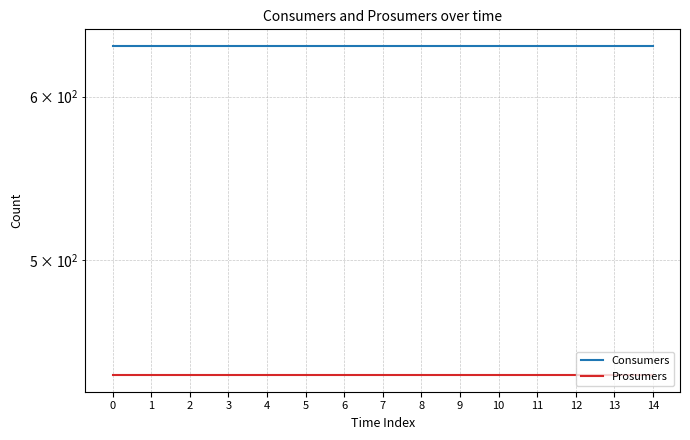

True or false: Consumers and Prosumers intersect in this chart.

False